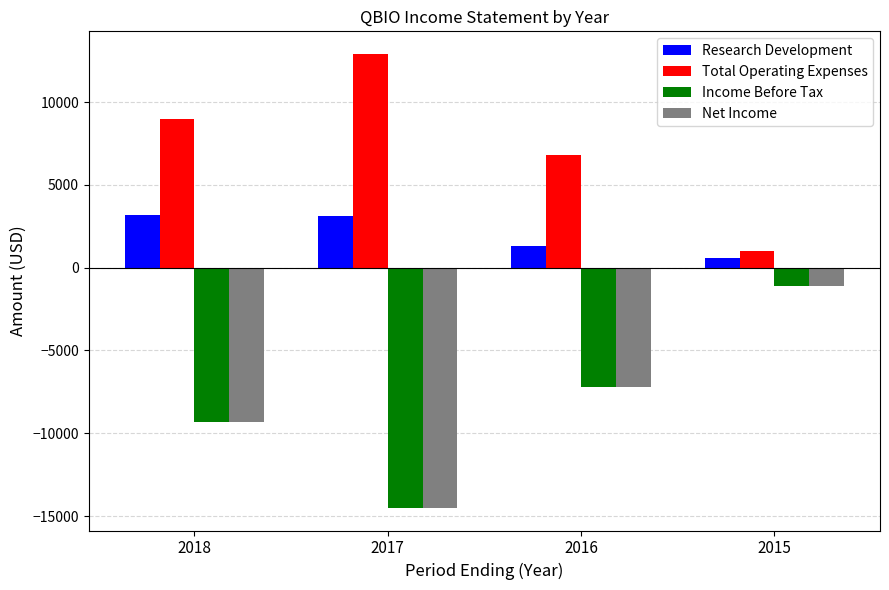

What are all the series names shown in the legend?

Research Development, Total Operating Expenses, Income Before Tax, Net Income